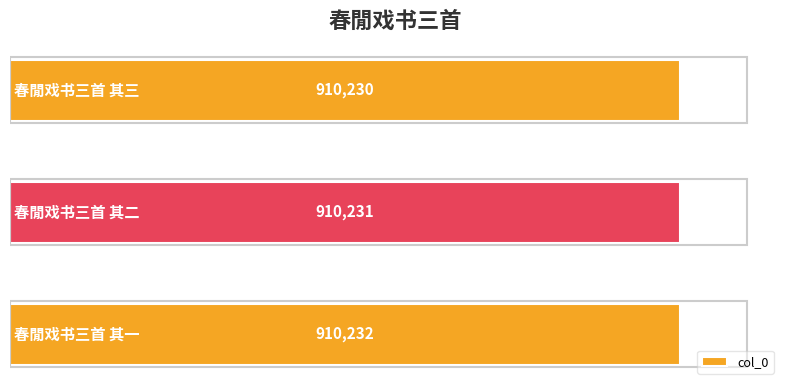

How many distinct data groups are displayed?

1